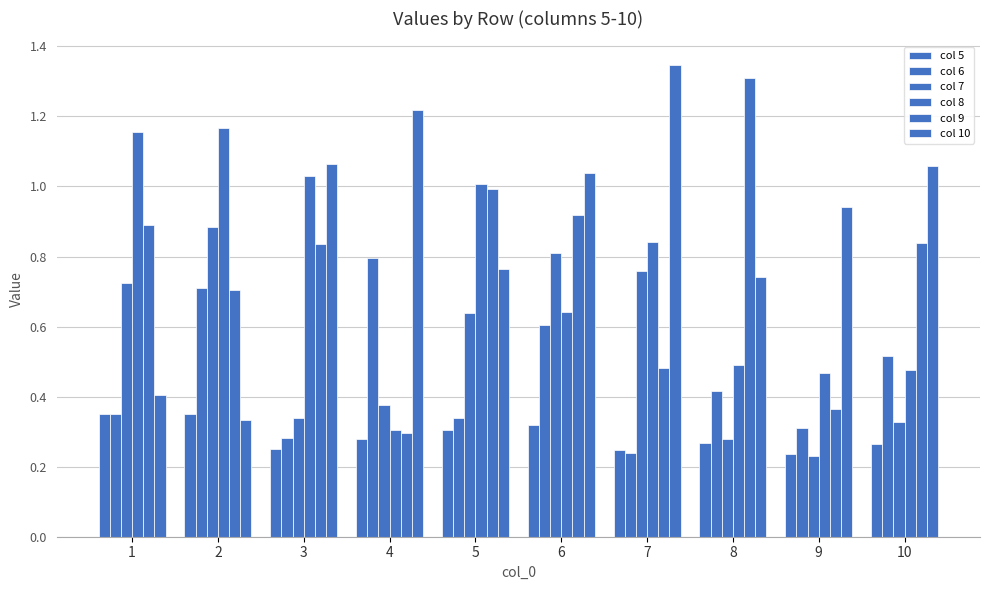

The value of col 7 at 5 is 0.4. True or false?

False